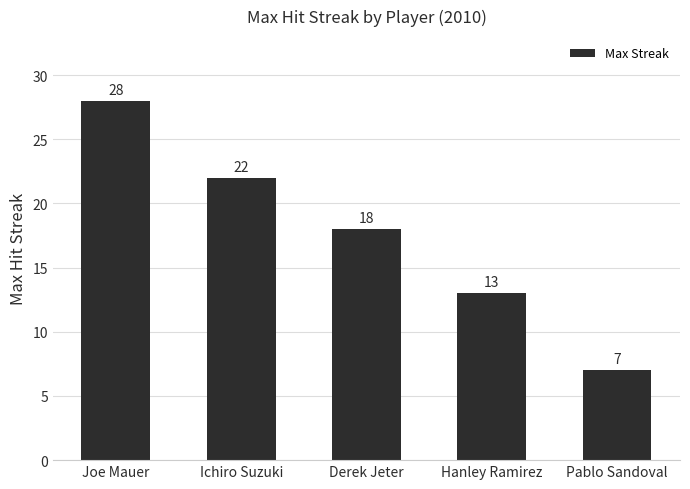

Are the bars horizontal?

No